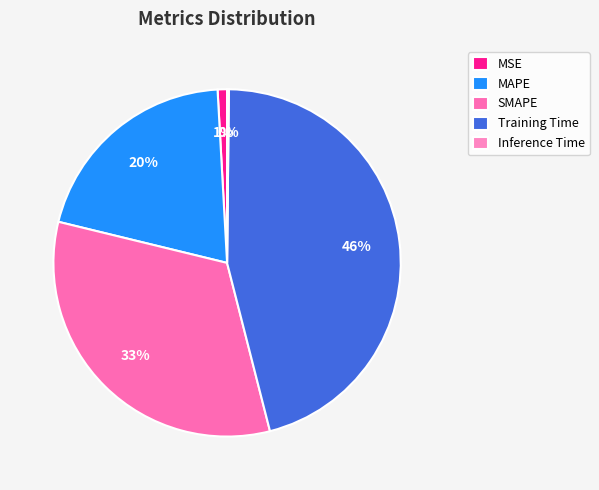

The Inference Time slice represents 0% of the pie. True or false?

True